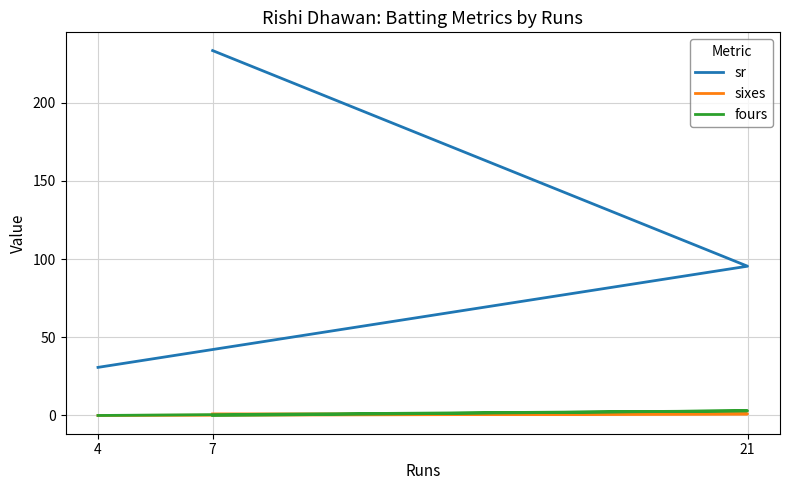

Is it true that fours equals 3.0 at 21?

True